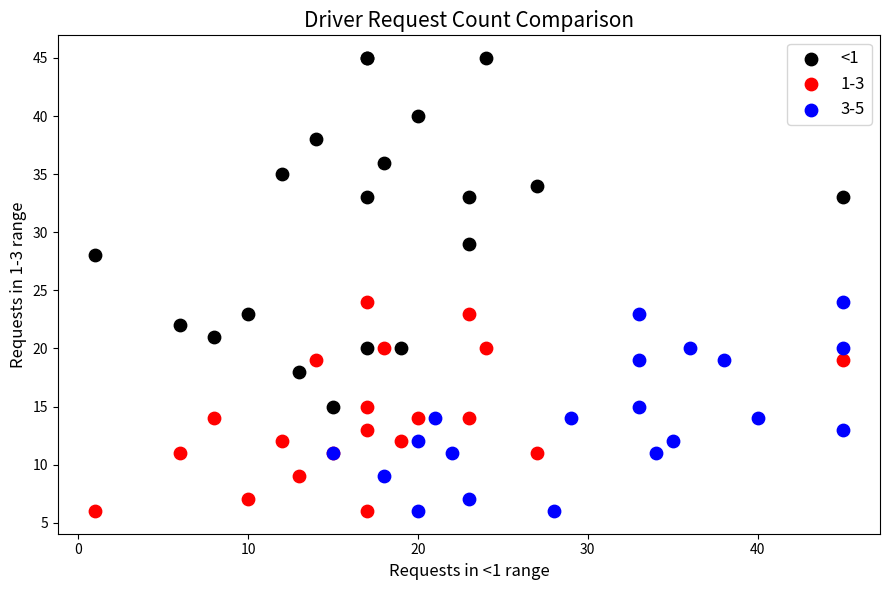

Which series contains the highest Y value?

<1